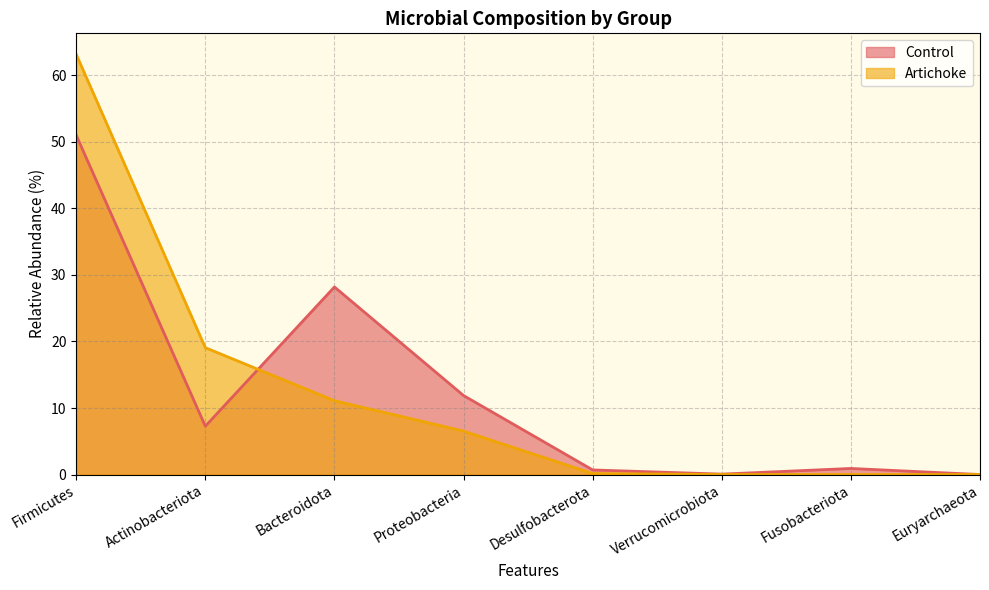

True or false: Artichoke has more than 1 points higher than both neighbors.

False